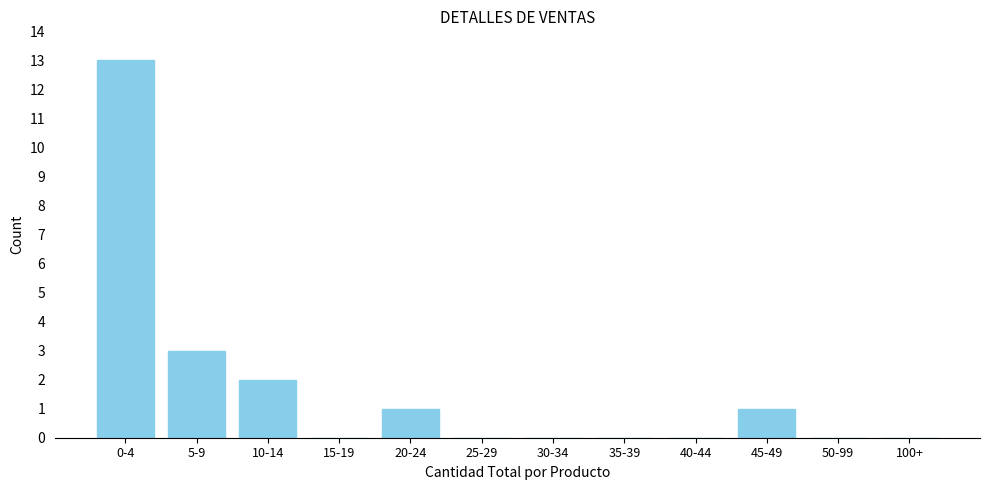

Reading right to left, list all the values displayed in this chart.

100+=0	50-99=0	45-49=1	40-44=0	35-39=0	30-34=0	25-29=0	20-24=1	15-19=0	10-14=2	5-9=3	0-4=13